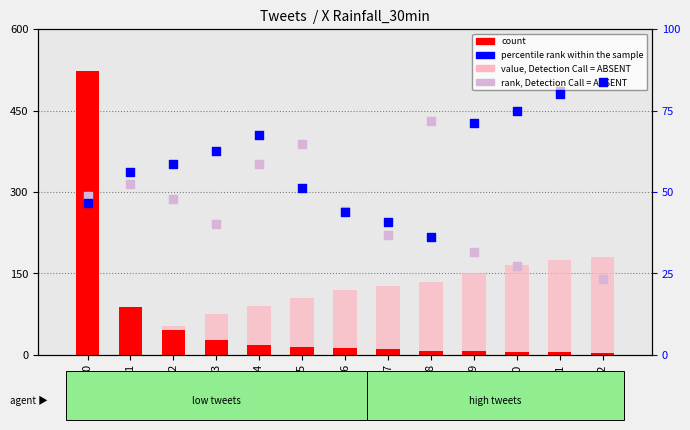

Which series has the widest spread of Y values?

count